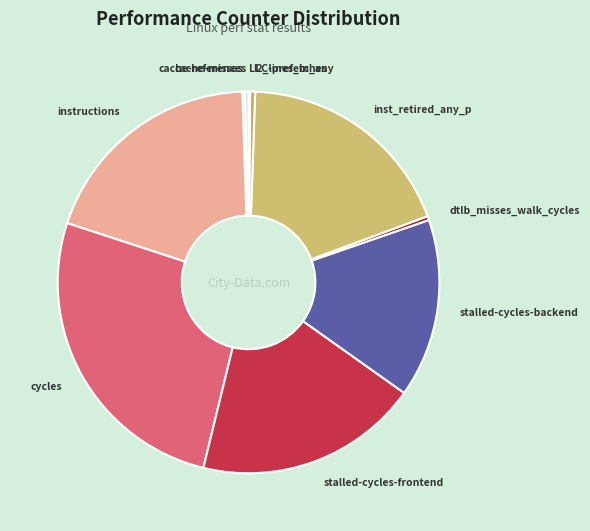

Which has a higher value, dtlb_misses_walk_cycles or inst_retired_any_p?

inst_retired_any_p